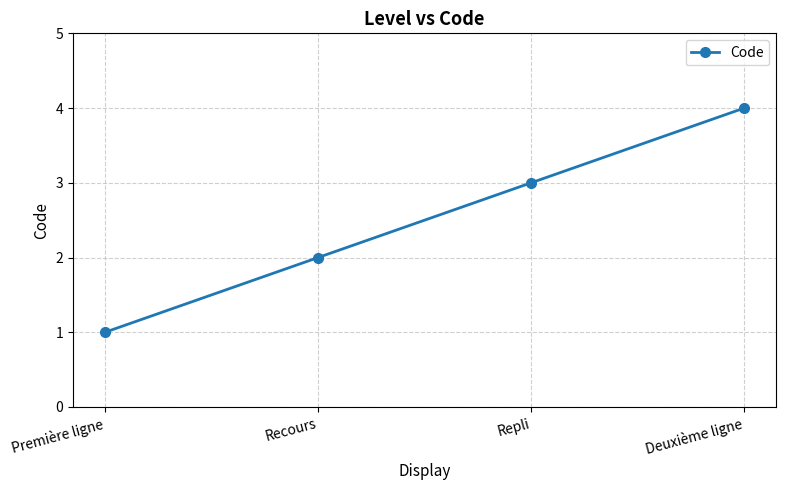

True or false: the data shows 1 at Première ligne.

True